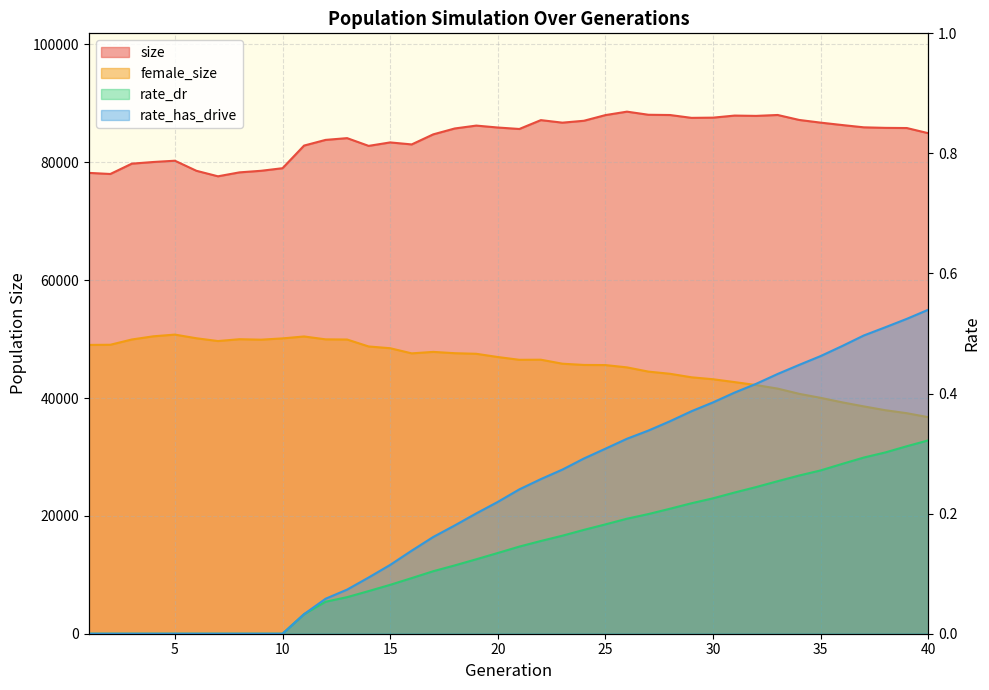

Reading left to right, extract all data points from this chart.

size: 78208.0	78018.0	79773.0	80053.0	80271.0	78561.0	77626.0	78293.0	78560.0	78999.0	82840.0	83804.0	84103.0	82789.0	83376.0	83036.0	84743.0	85743.0	86232.0	85905.0	85657.0	87160.0	86729.0	87051.0	88013.0	88598.0	88069.0	88026.0	87543.0	87581.0	87931.0	87878.0	88032.0	87190.0	86732.0	86324.0	85937.0	85845.0	85817.0	84938.0
female_size: 49010.0	49037.0	49933.0	50474.0	50763.0	50141.0	49670.0	49980.0	49901.0	50119.0	50445.0	49958.0	49927.0	48748.0	48451.0	47579.0	47829.0	47606.0	47505.0	46957.0	46487.0	46503.0	45822.0	45613.0	45591.0	45200.0	44480.0	44113.0	43515.0	43187.0	42701.0	42199.0	41599.0	40712.0	40027.0	39265.0	38580.0	37933.0	37424.0	36745.0
rate_dr: 0.0	0.0	0.0	0.0	0.0	0.0	0.0	0.0	0.0	0.0	0.0	0.1	0.1	0.1	0.1	0.1	0.1	0.1	0.1	0.1	0.1	0.2	0.2	0.2	0.2	0.2	0.2	0.2	0.2	0.2	0.2	0.2	0.3	0.3	0.3	0.3	0.3	0.3	0.3	0.3
rate_has_drive: 0.0	0.0	0.0	0.0	0.0	0.0	0.0	0.0	0.0	0.0	0.0	0.1	0.1	0.1	0.1	0.1	0.2	0.2	0.2	0.2	0.2	0.3	0.3	0.3	0.3	0.3	0.3	0.4	0.4	0.4	0.4	0.4	0.4	0.4	0.5	0.5	0.5	0.5	0.5	0.5